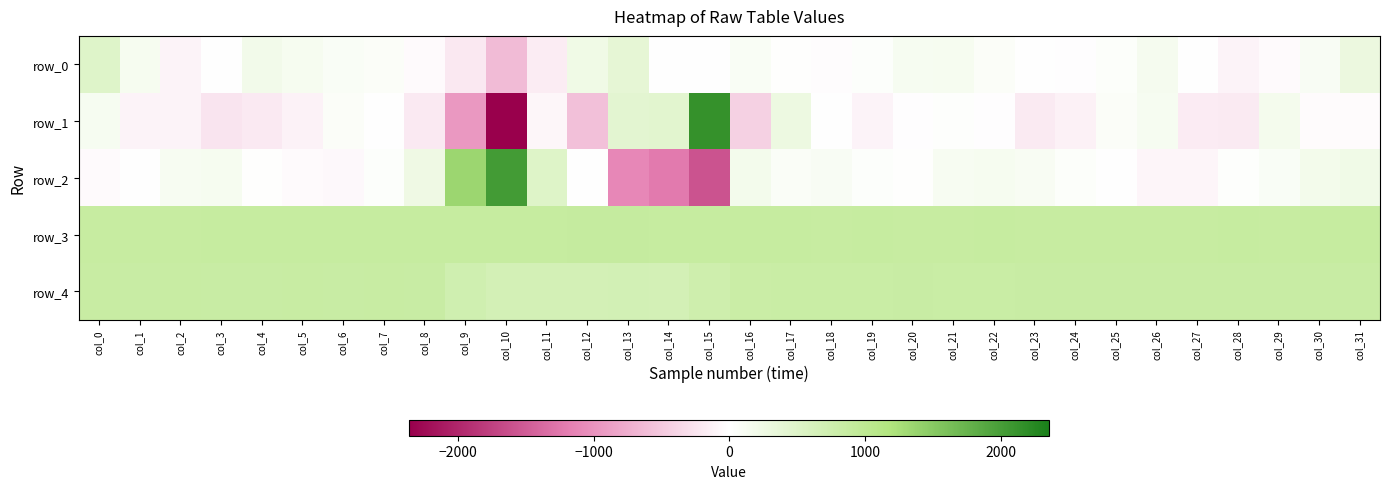

Which series has the widest spread of values?

row_1